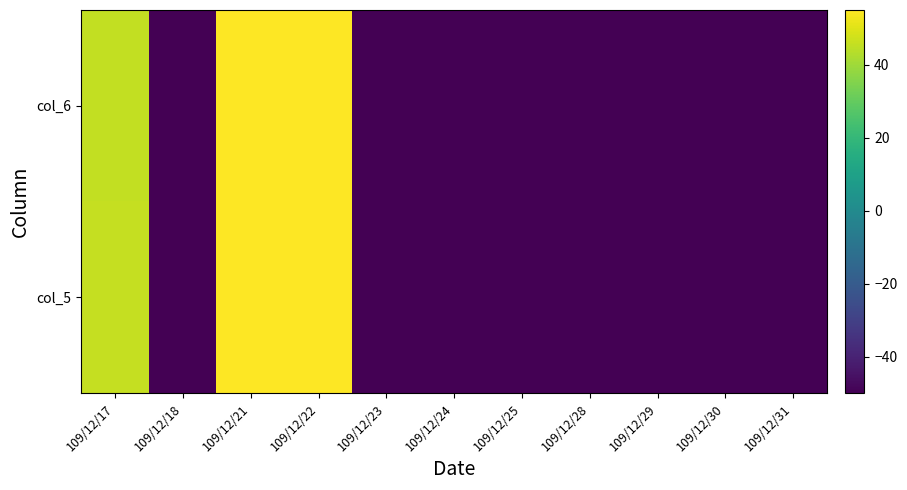

At which category does the chart reach its peak across all series?

109/12/22